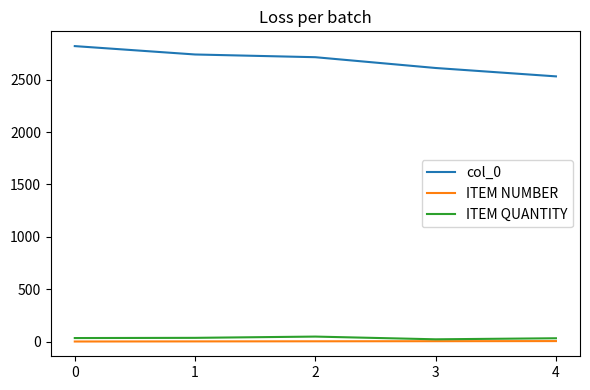

True or false: col_0 and ITEM NUMBER cross at least once.

False